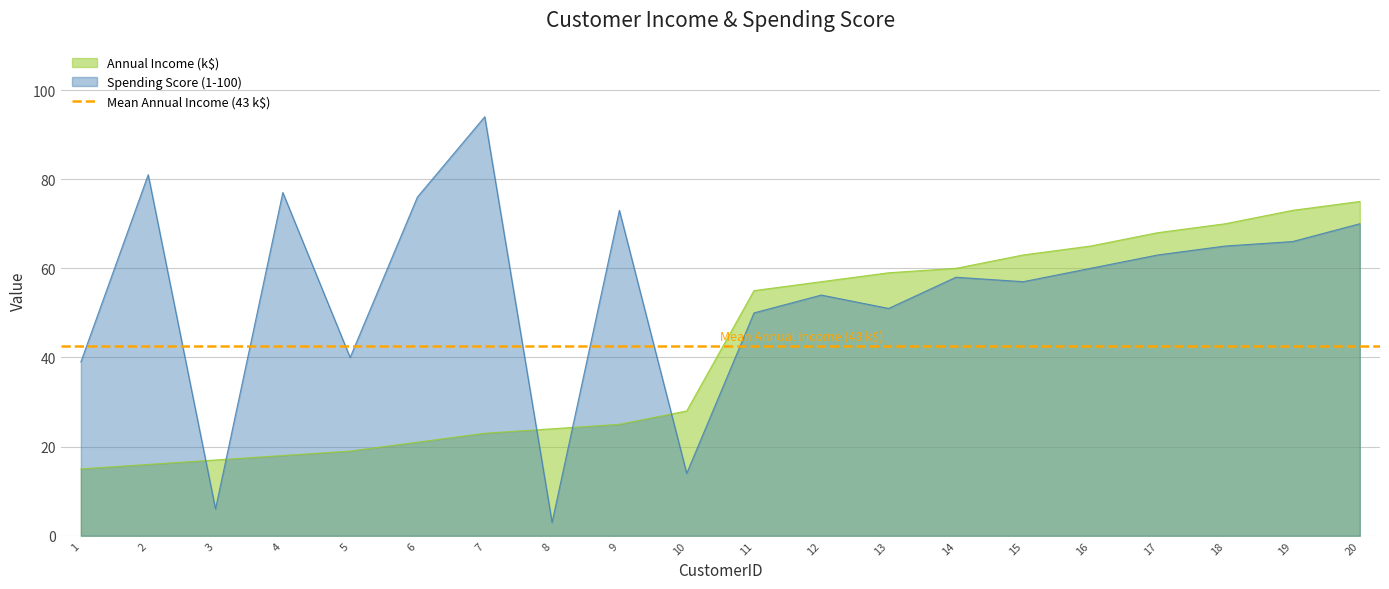

What is the value of the Annual Income (k$) point at the 8th from the left?

24